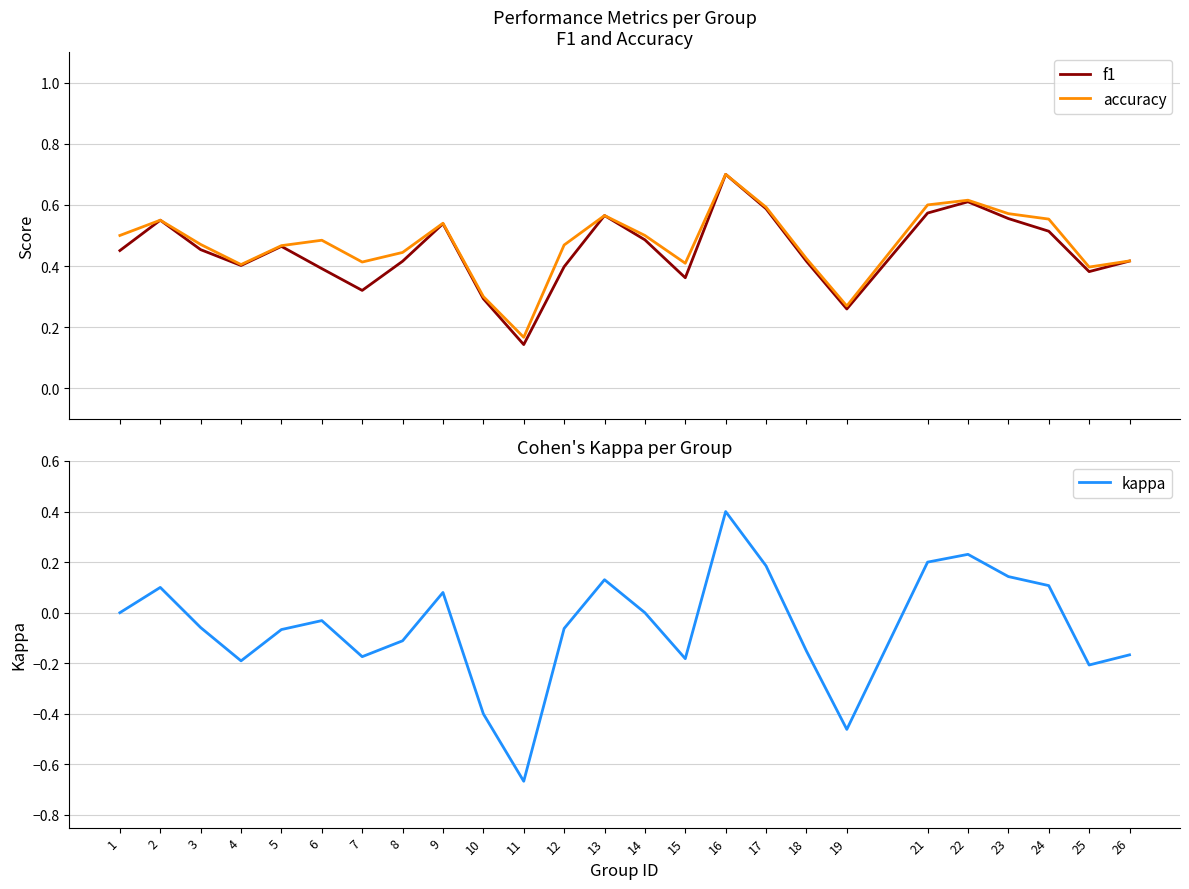

Between 4 and 16, which is larger?

16